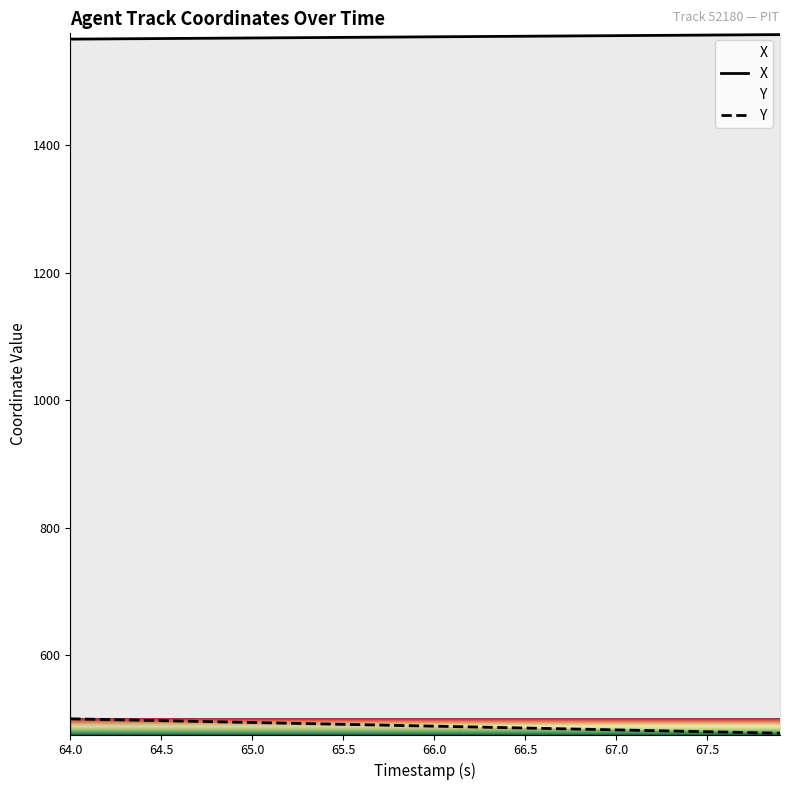

True or false: Y has more than 2 points higher than both neighbors.

False